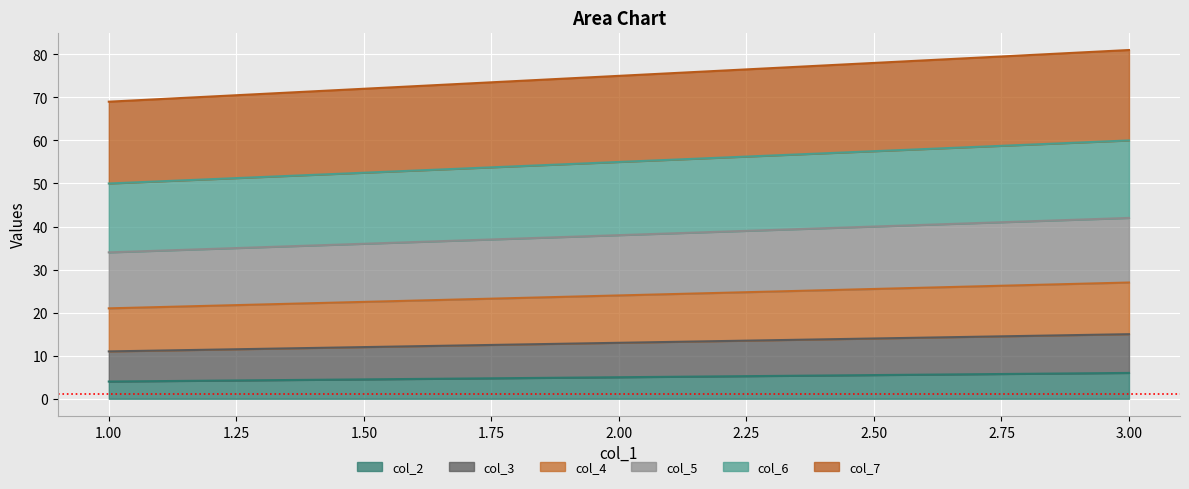

Where is col_6 nearest to the value 55?

2